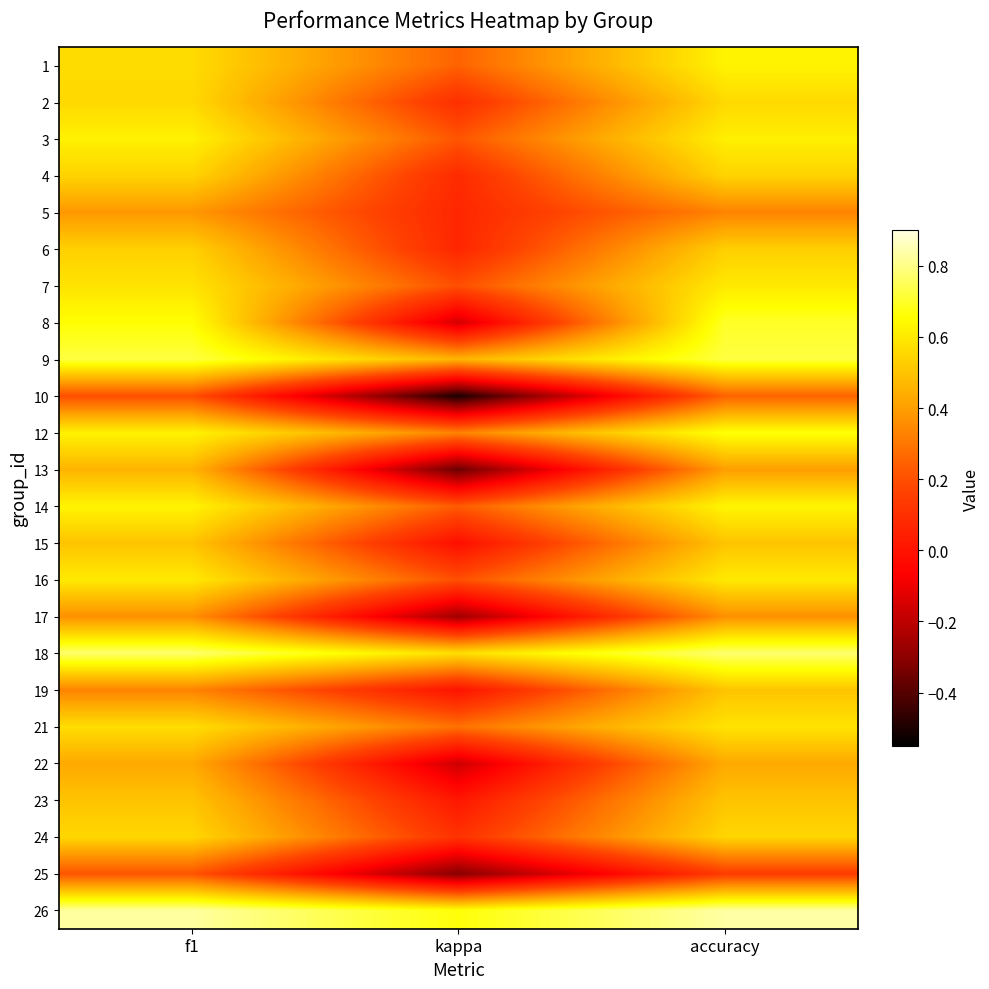

Which has a higher value, f1 or kappa?

f1